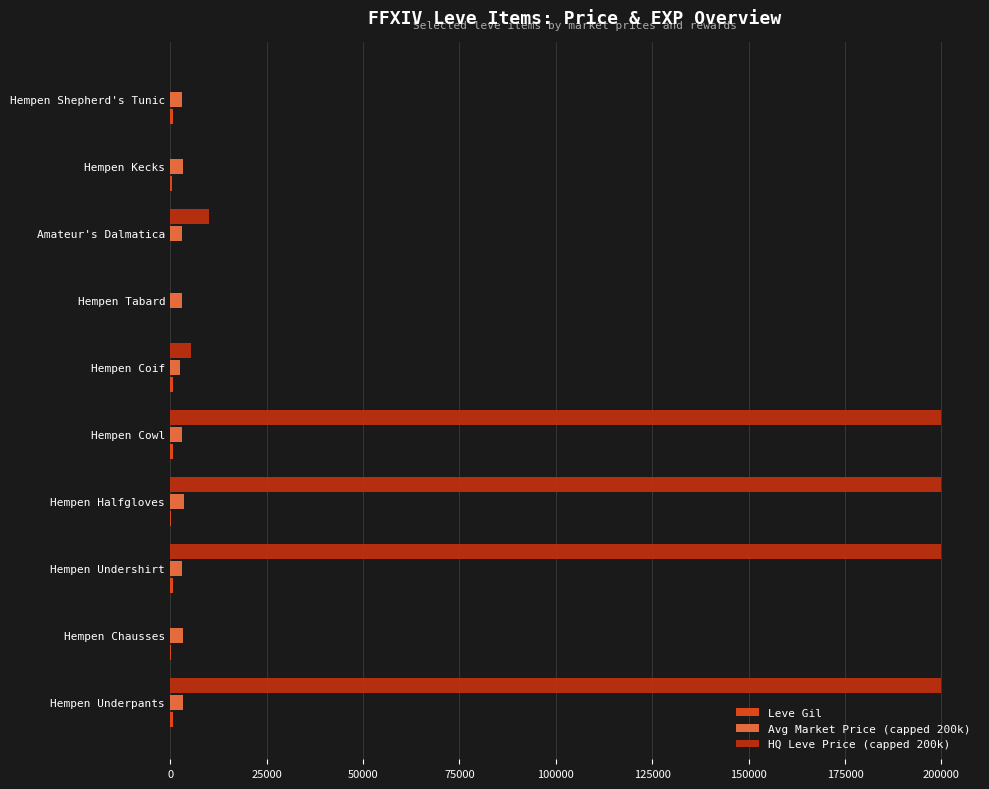

Is it true that HQ Leve Price (capped 200k) equals 0 at Hempen Shepherd's Tunic?

True